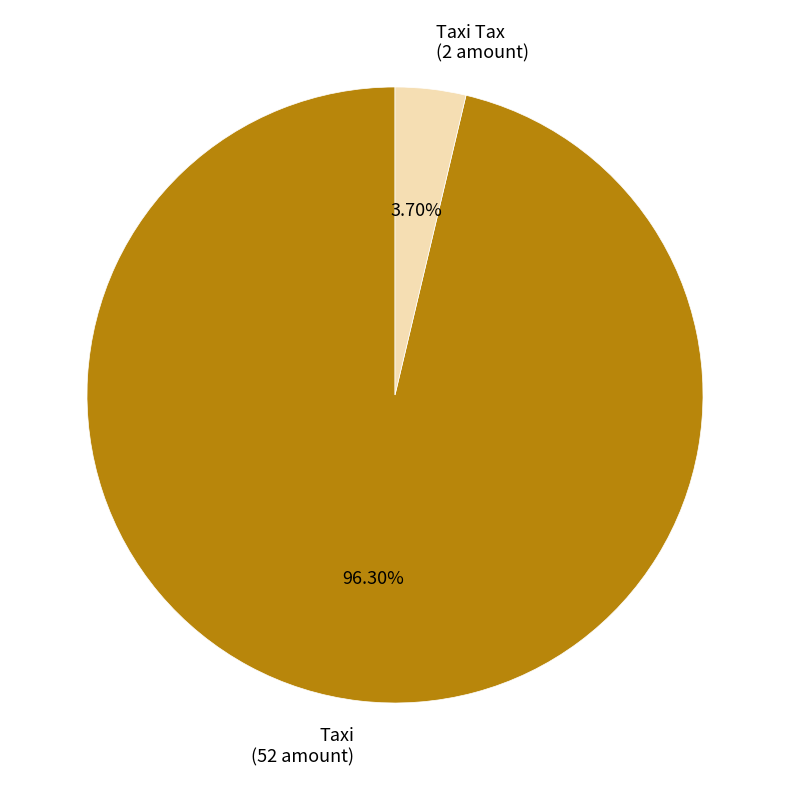

Does Taxi (52 amount) represent more than half of the total?

Yes